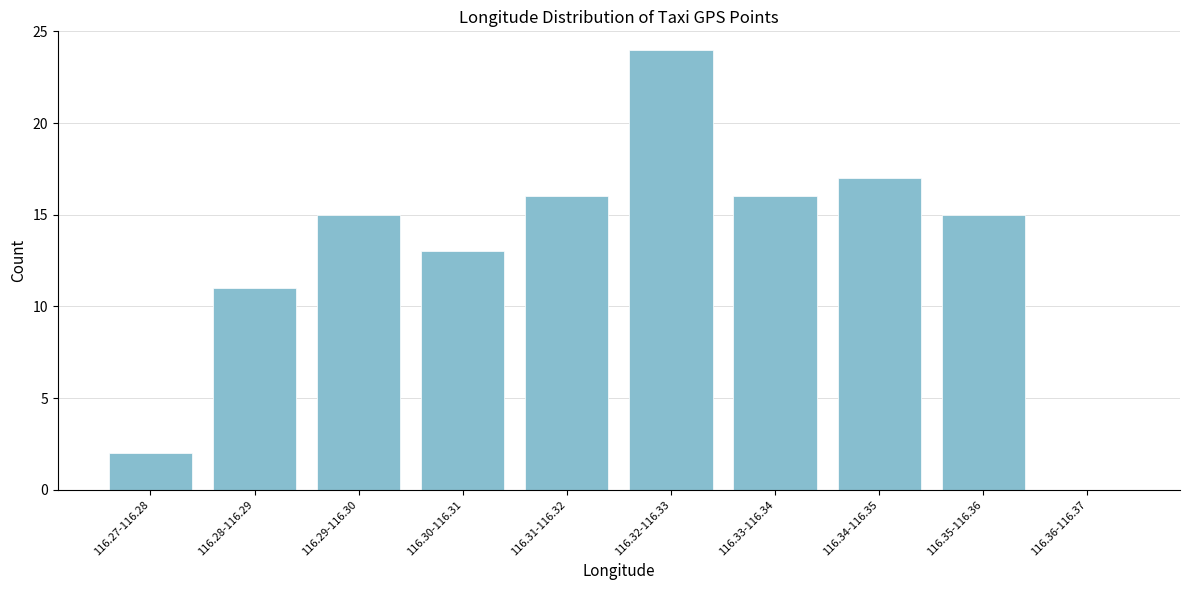

Reading left to right, list all the values displayed in this chart.

116.27-116.28=2	116.28-116.29=11	116.29-116.30=15	116.30-116.31=13	116.31-116.32=16	116.32-116.33=24	116.33-116.34=16	116.34-116.35=17	116.35-116.36=15	116.36-116.37=0